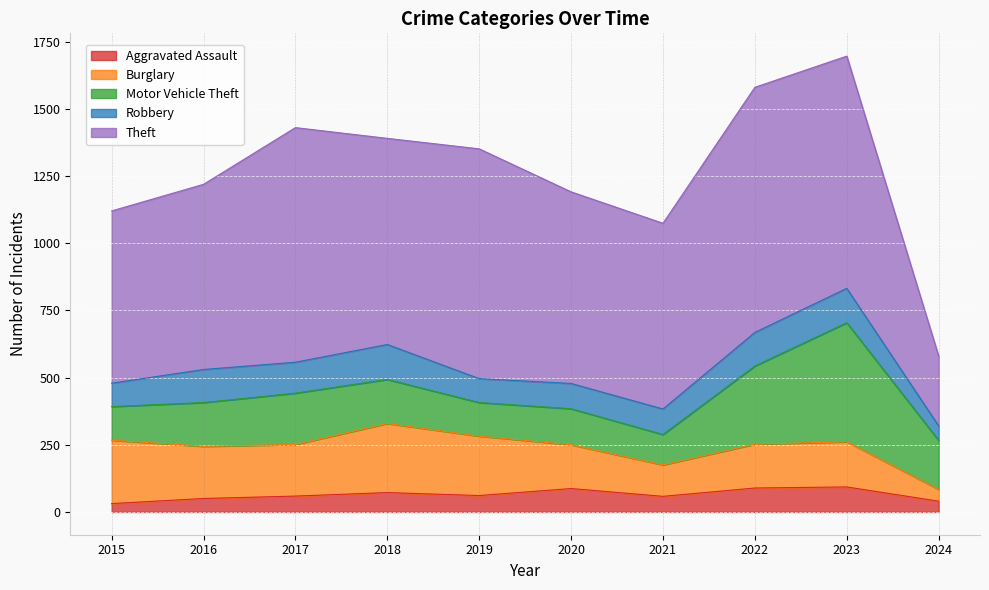

Reading right to left, what are all the values shown in this chart?

Aggravated Assault: 2024=40	2023=93	2022=89	2021=58	2020=87	2019=61	2018=72	2017=59	2016=50	2015=31
Burglary: 2024=44	2023=168	2022=163	2021=117	2020=163	2019=221	2018=257	2017=192	2016=194	2015=236
Motor Vehicle Theft: 2024=182	2023=443	2022=291	2021=113	2020=134	2019=125	2018=164	2017=191	2016=163	2015=125
Robbery: 2024=54	2023=128	2022=125	2021=95	2020=94	2019=89	2018=130	2017=115	2016=123	2015=87
Theft: 2024=260	2023=864	2022=912	2021=691	2020=713	2019=855	2018=767	2017=873	2016=689	2015=641